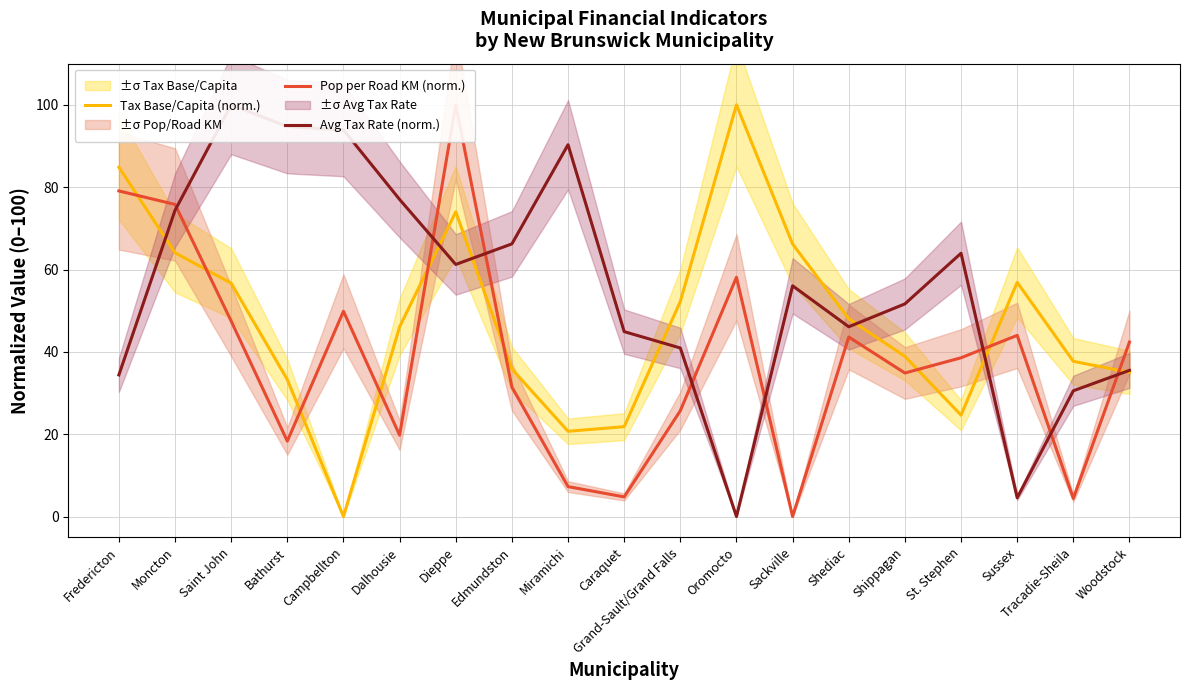

How many data points in Avg Tax Rate (norm.) are above 56?

10